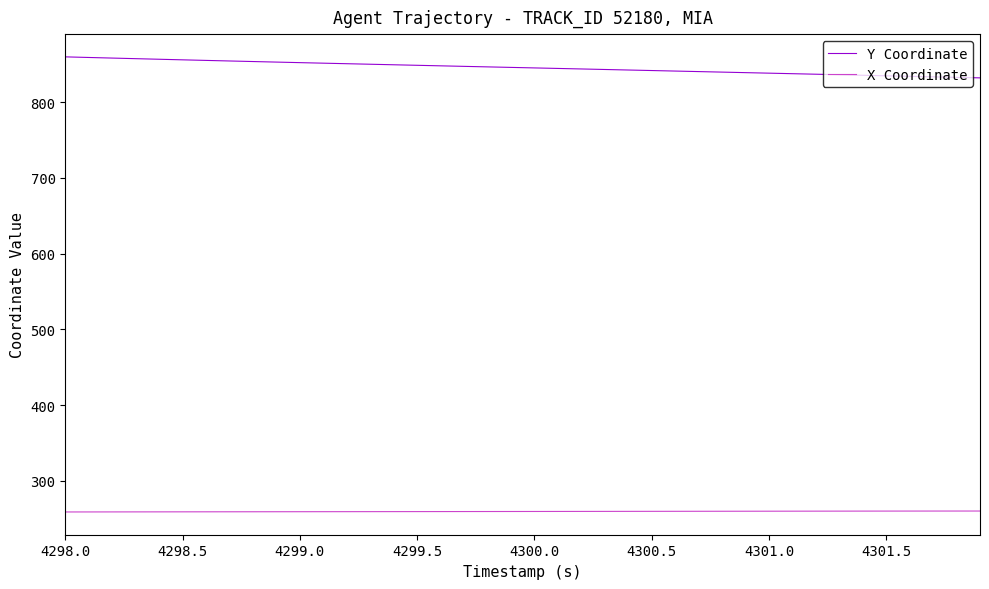

What is the minimum value shown in the chart?

259.1